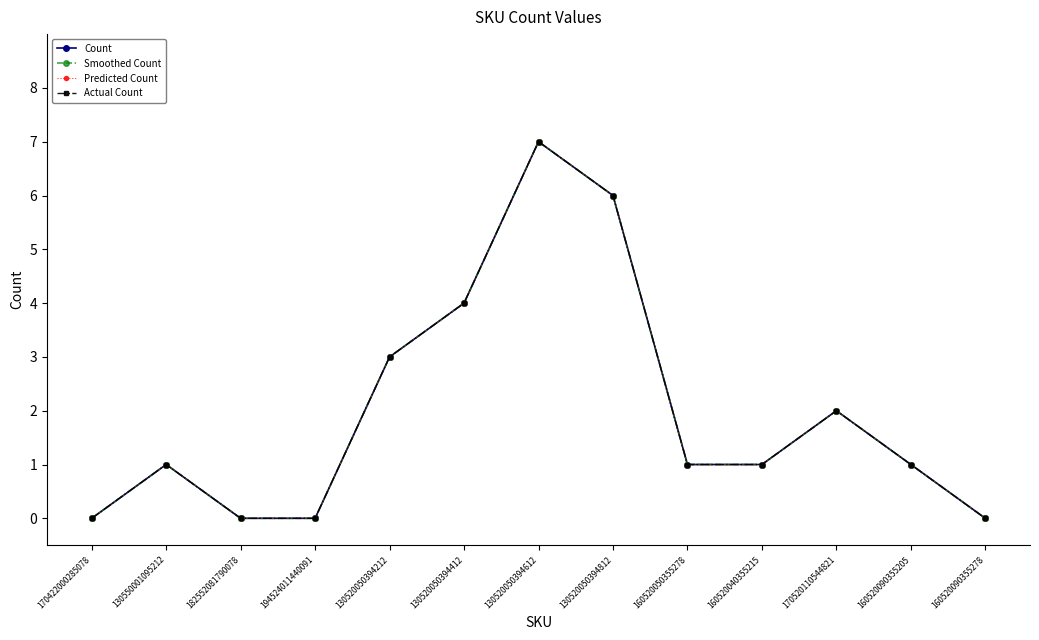

The Smoothed Count series shows 2 at 130520050394412. True or false?

False